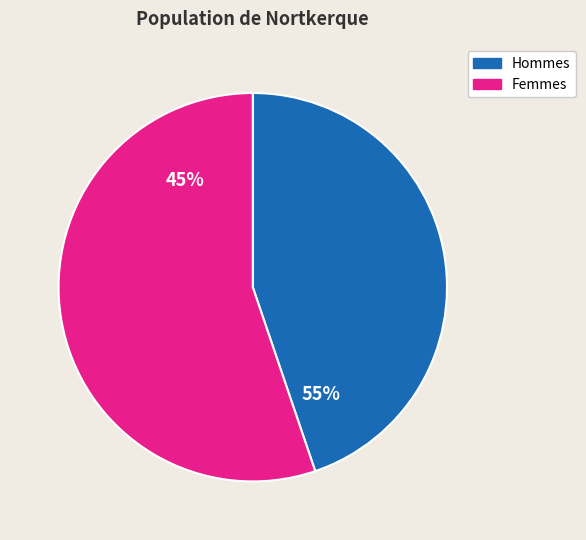

The 40 slice represents 1% of the pie. True or false?

False